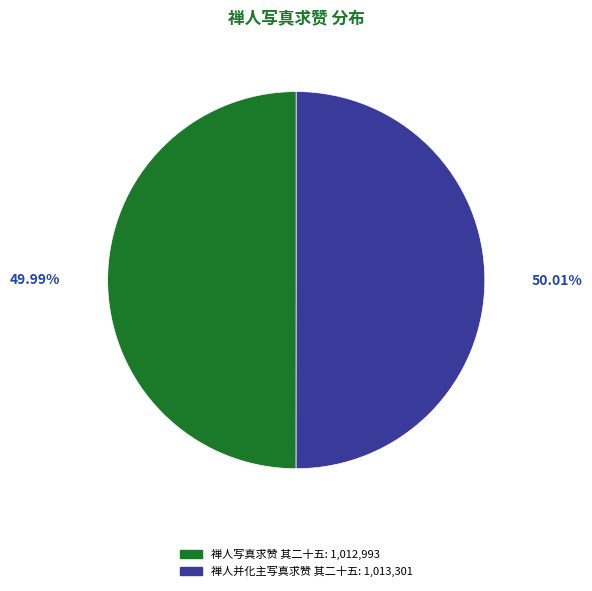

Is it true that 禅人并化主写真求赞 其二十五 is 50% of the pie?

True